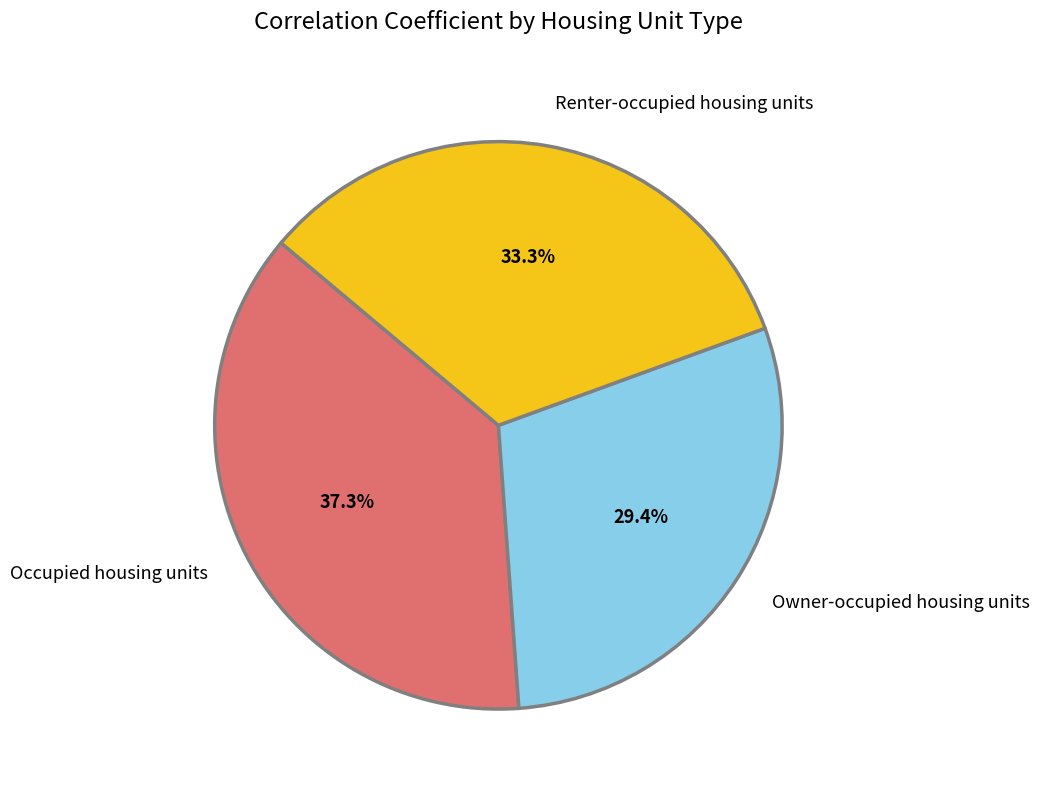

To the nearest percent, what is the combined percentage of Renter-occupied housing units and Occupied housing units?

71%